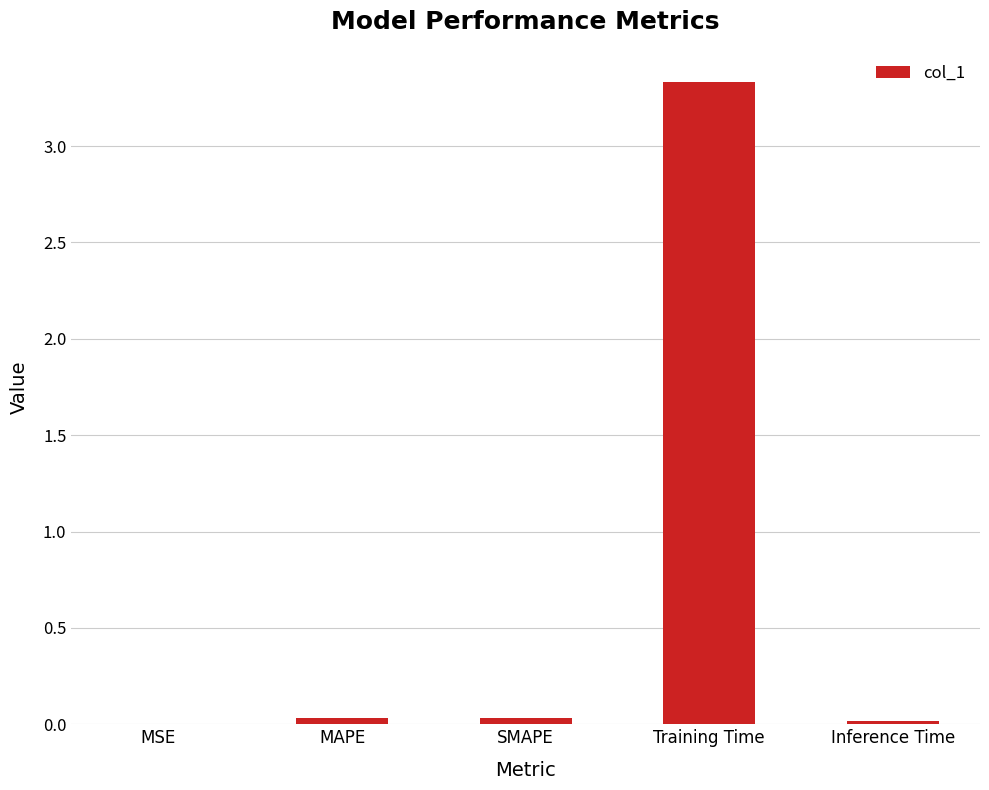

Count the number of data series in this chart.

1